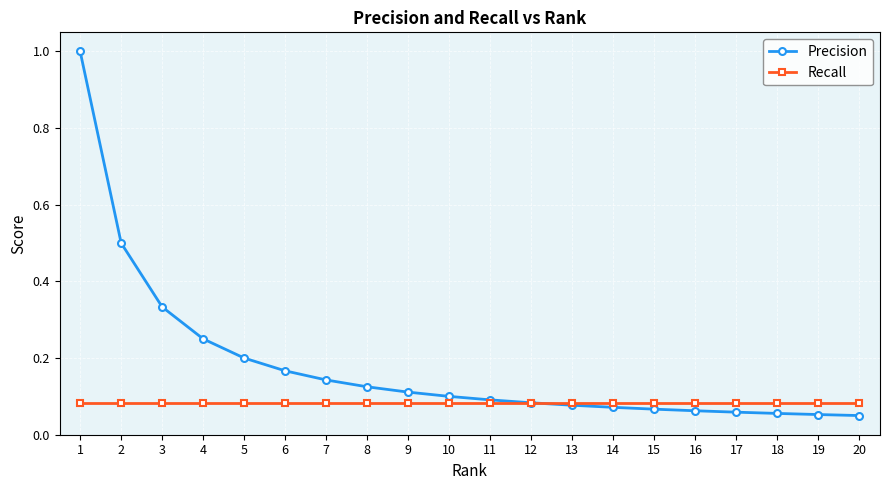

At how many categories does at least one series exceed 0?

20